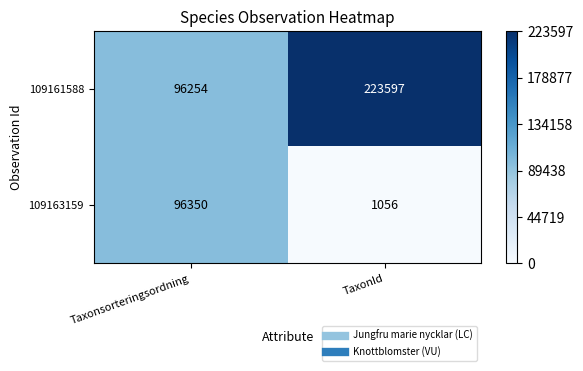

What is the sum of all 109161588 values?

319851